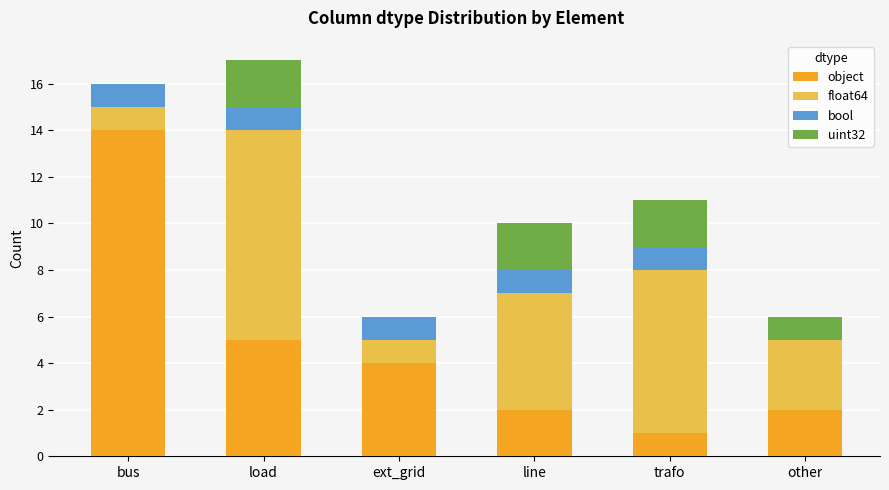

Are the bars horizontal?

No